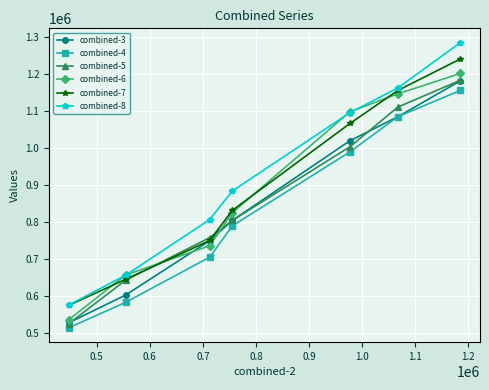

What are all the series names shown in the legend?

combined-3, combined-4, combined-5, combined-6, combined-7, combined-8